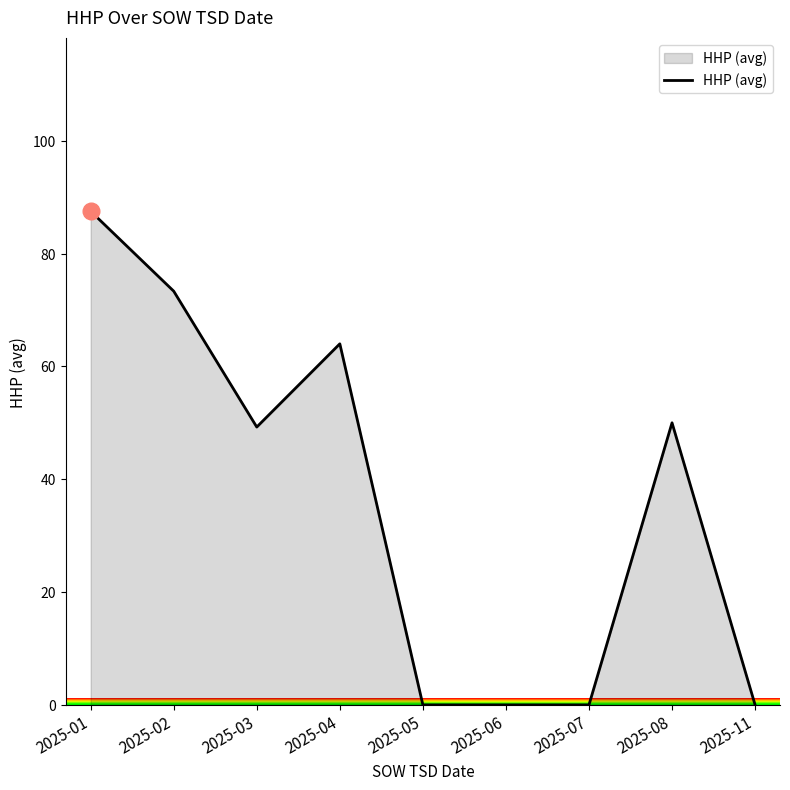

What is the greatest value displayed?

87.5